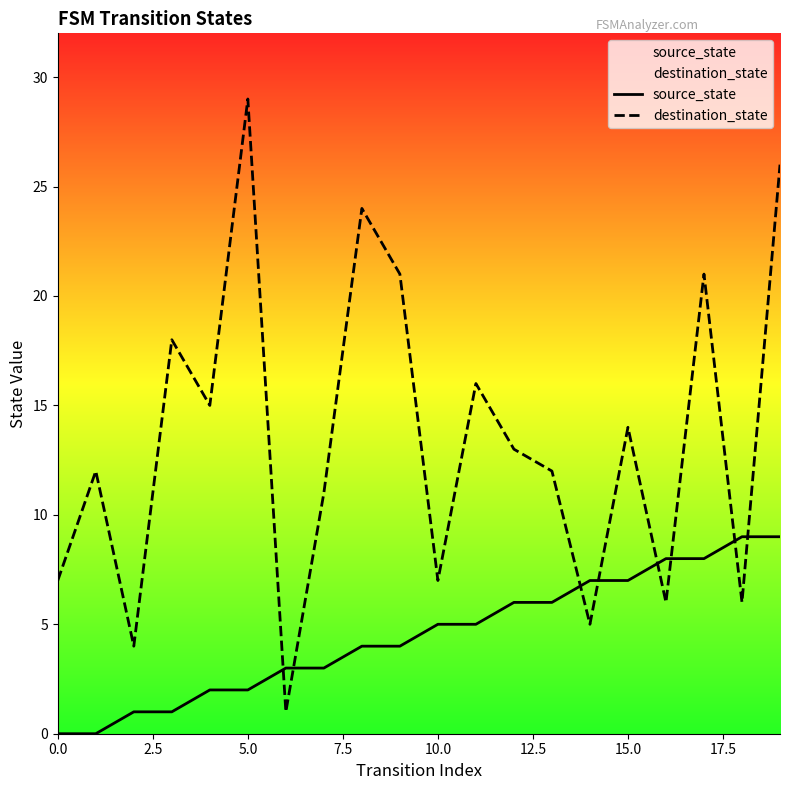

Rank the series by their average value, from highest to lowest.

destination_state, source_state